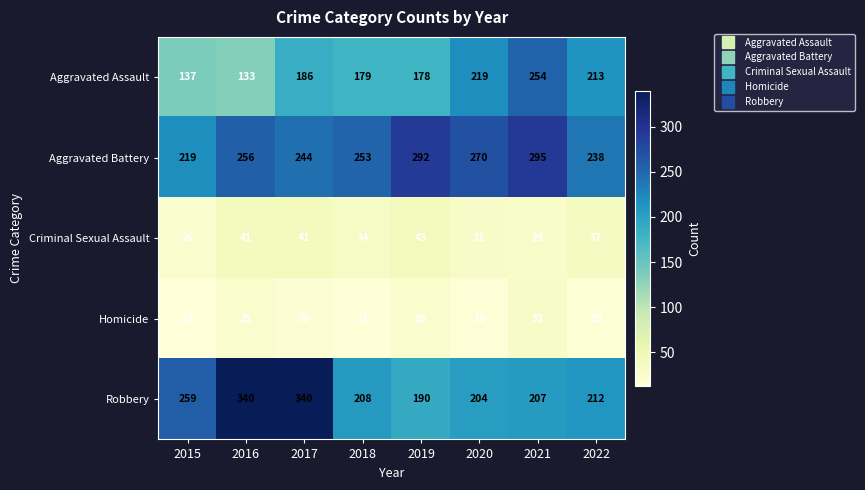

Which series has the widest spread of values?

Robbery